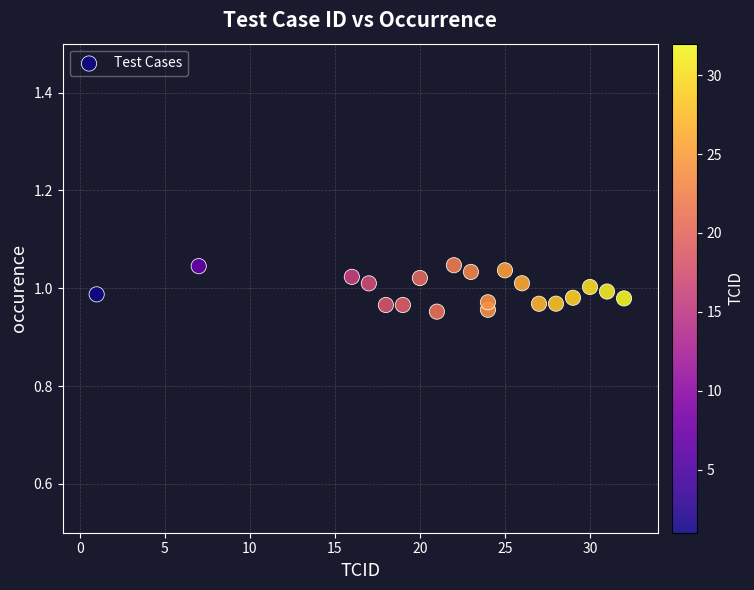

What is the range of X values (max minus min)?

31.0